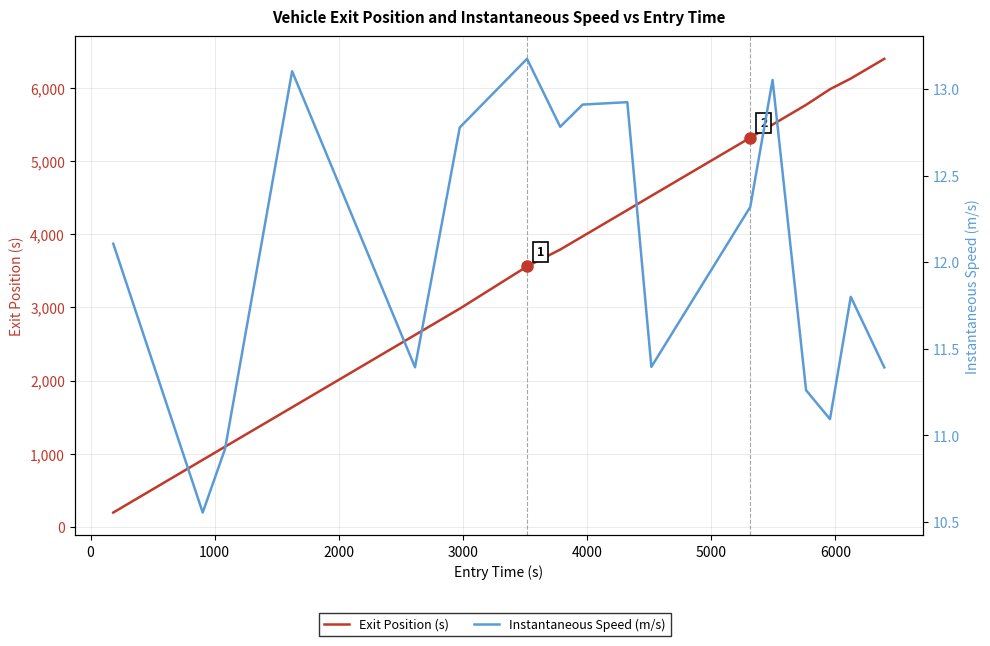

The Exit Position (s) series shows 1094.1 at 1000. True or false?

True